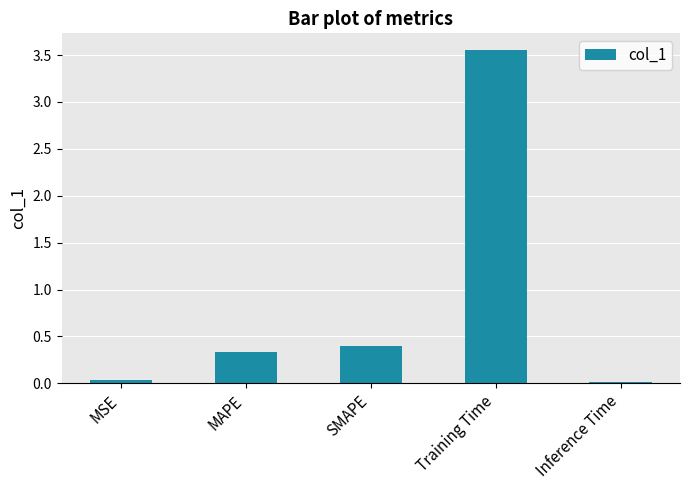

What is the difference between the maximum and second lowest values?

3.5